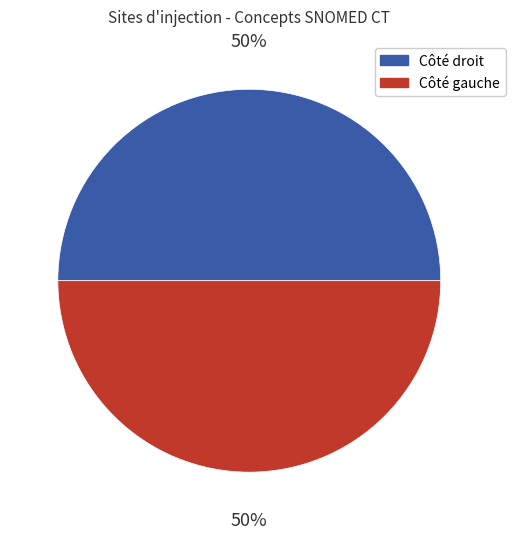

True or false: Côté droit accounts for 50% of the total.

True